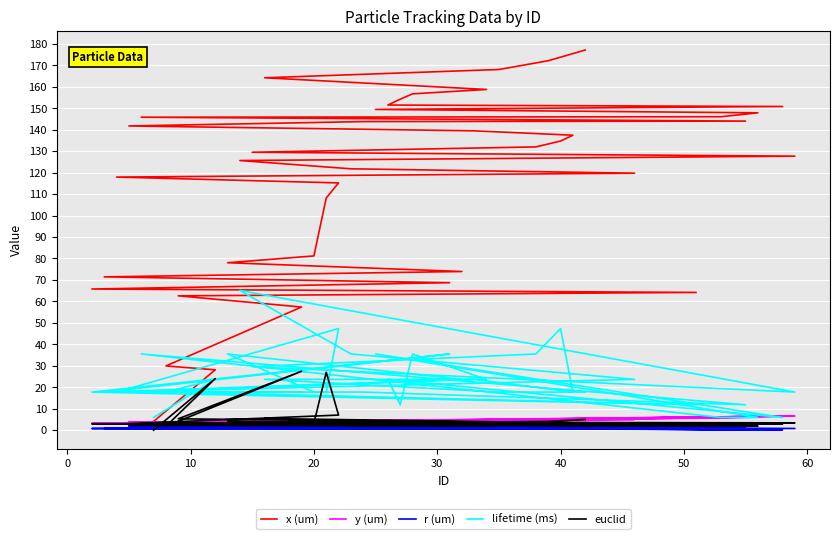

Where does the r (um) series first go above 1?

20